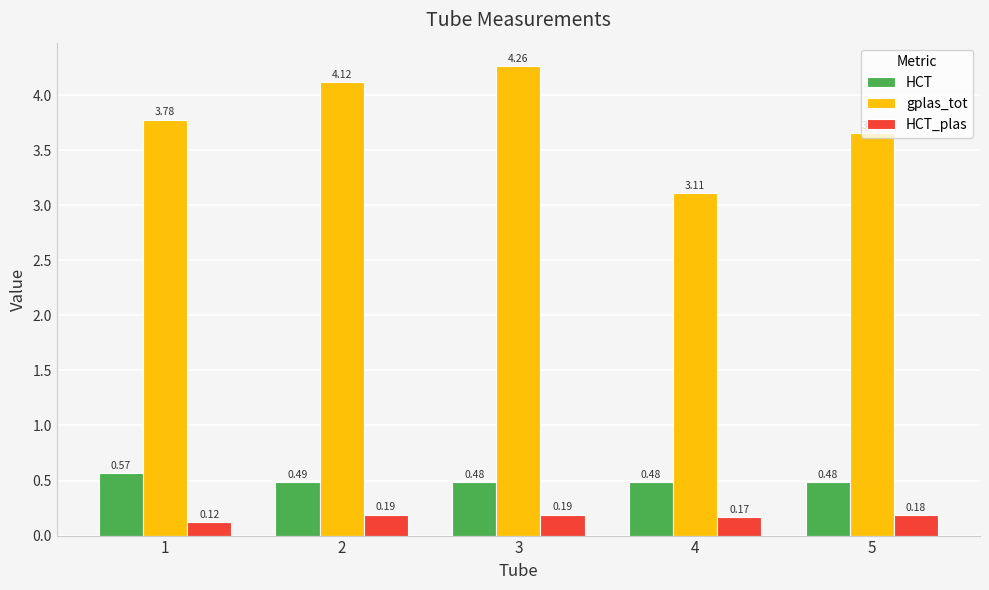

Rank the series by their maximum value, from highest to lowest.

gplas_tot, HCT, HCT_plas